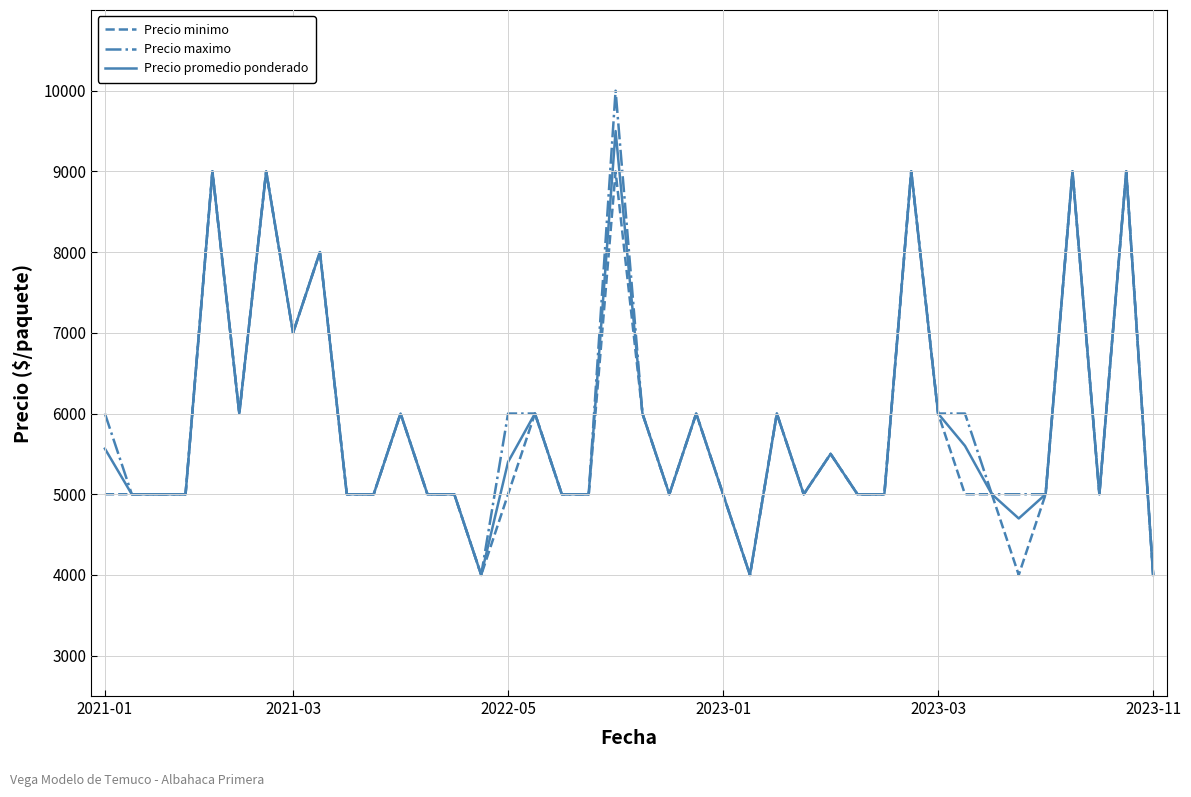

What is the minimum value for Precio minimo?

4000